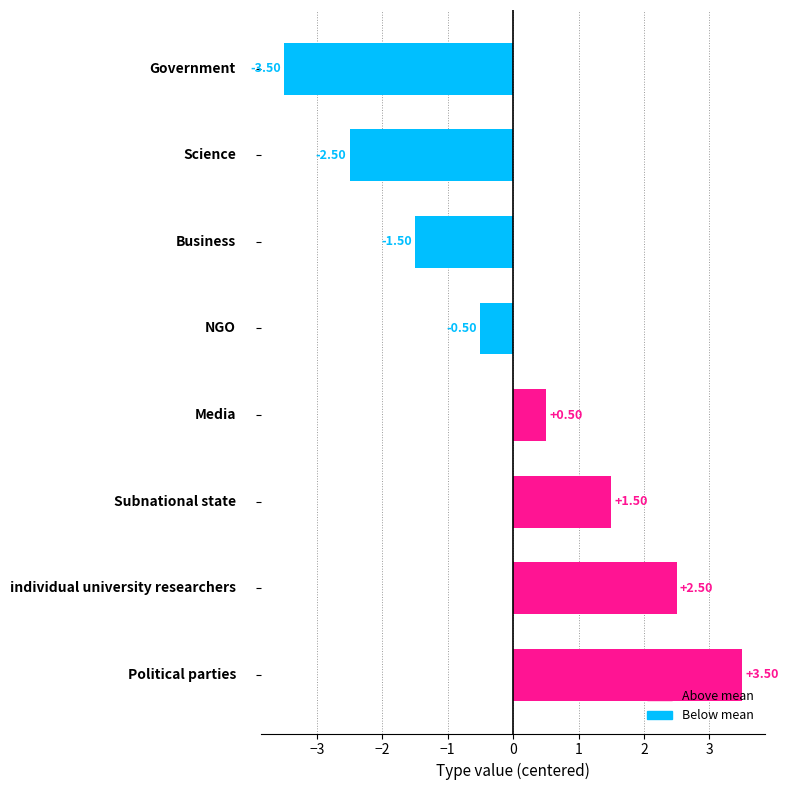

What is the difference between the maximum and second lowest values?

6.0